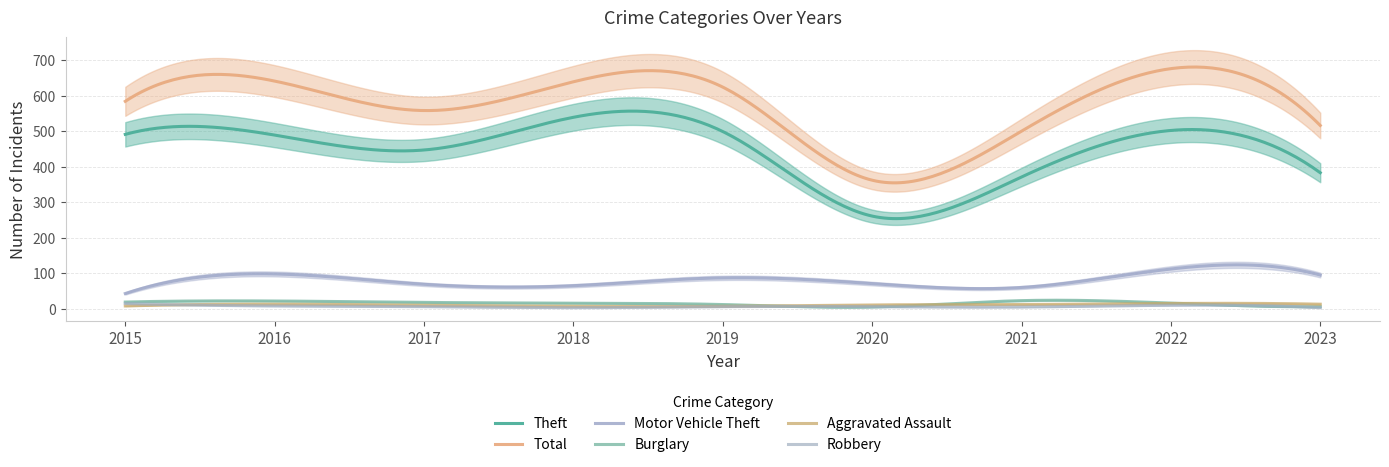

Which series has the largest total across all categories?

Total